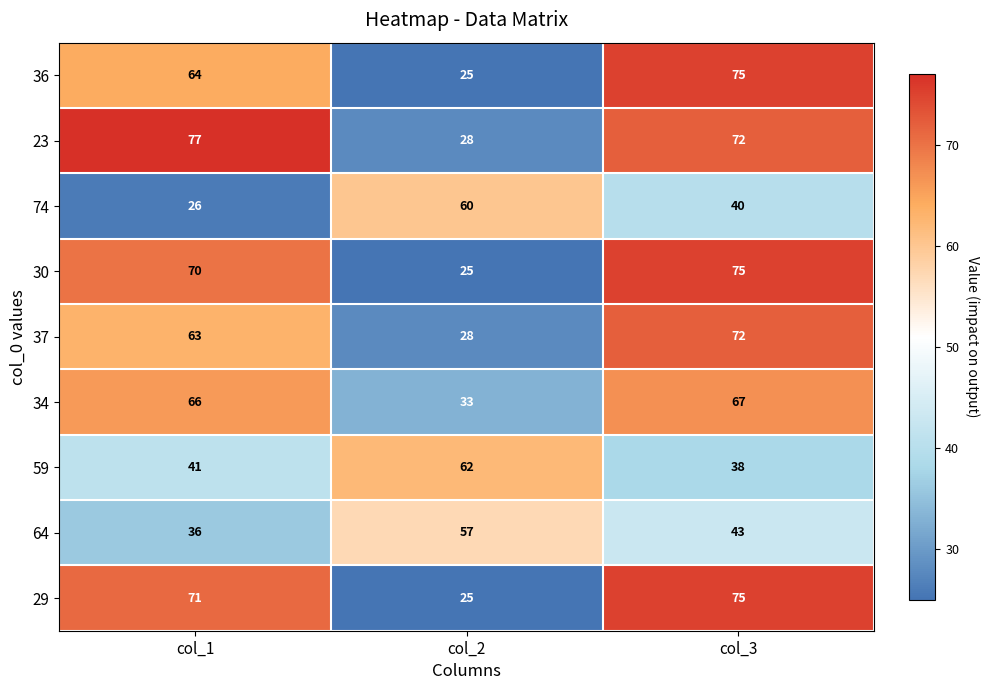

How many series are shown in this chart?

9